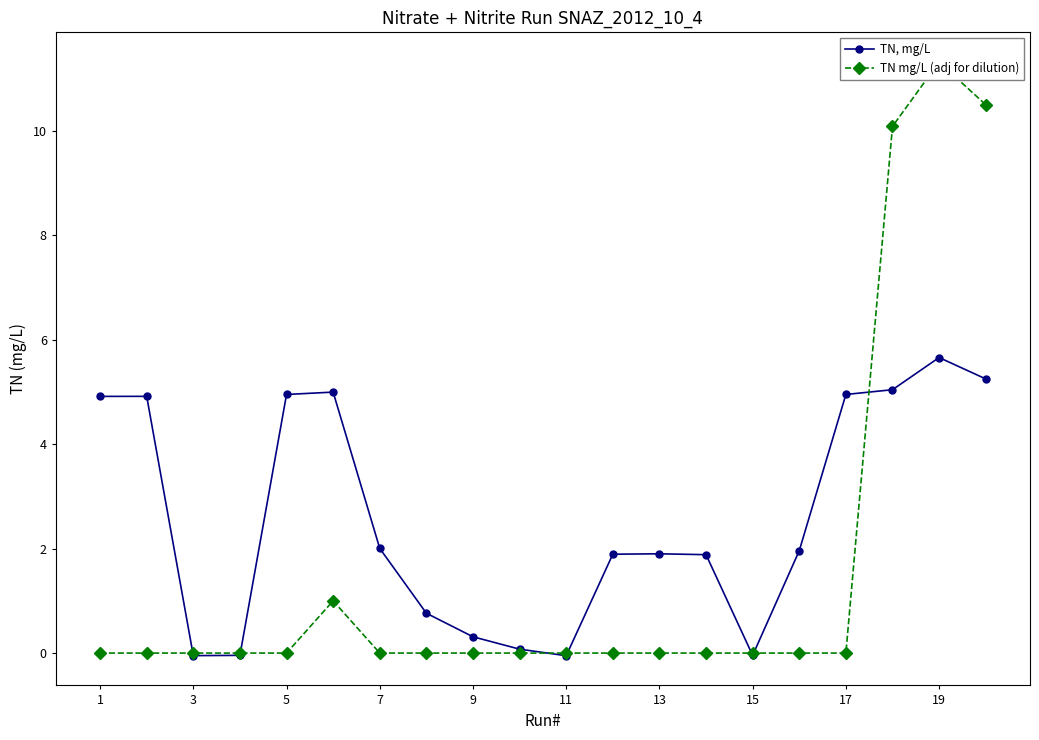

The value of TN, mg/L at 11 is 2.6. True or false?

False